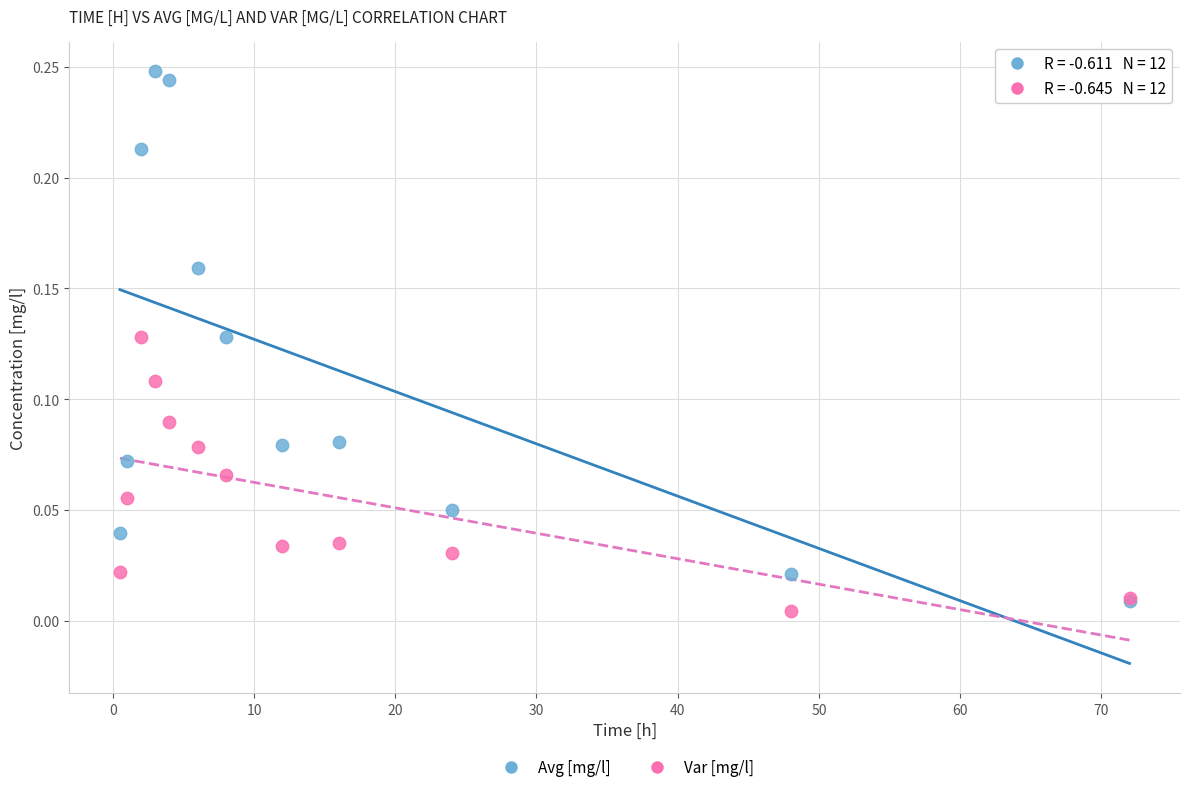

Which series reaches the maximum Y coordinate?

Avg [mg/l]